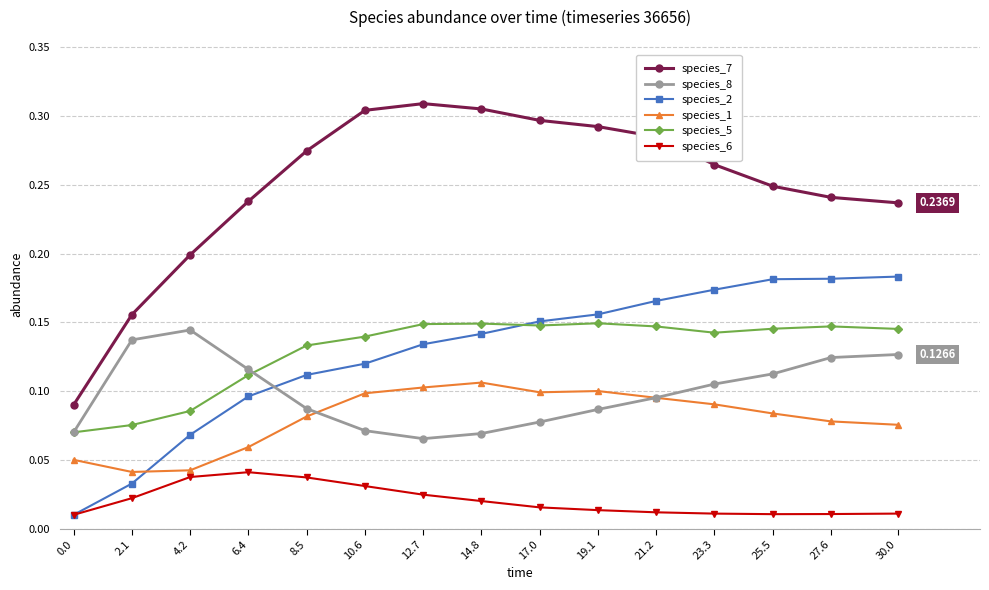

Which series changed the most between 4.2 and 30.0?

species_2